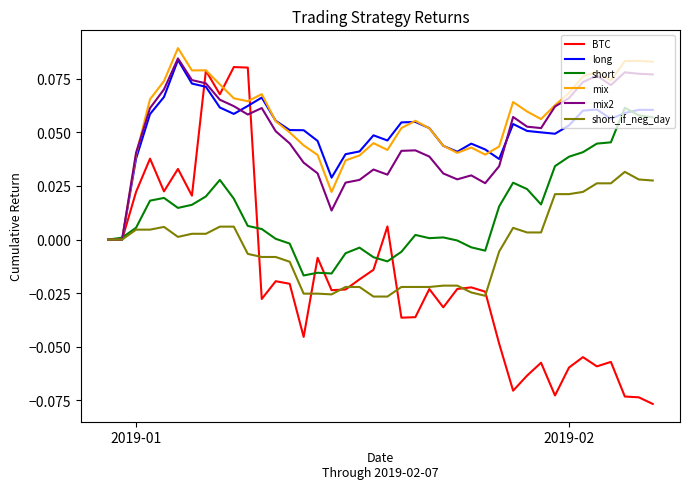

Which series has the largest range (max minus min)?

BTC